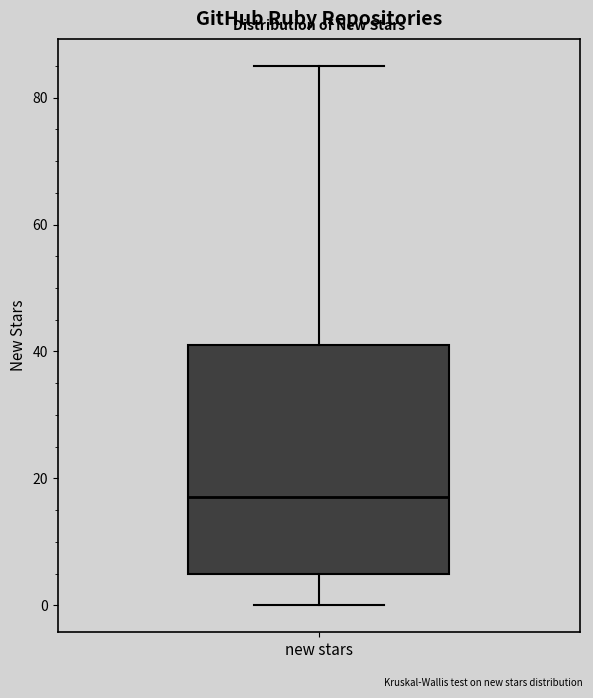

Transcribe this box plot: give where the median line is, the range the box spans, and where the two whiskers end, as read against the y-axis. The values are not printed on the chart, so give them approximately, as read against the axis.

median 18, box 6 to 42, whiskers 0 to 86